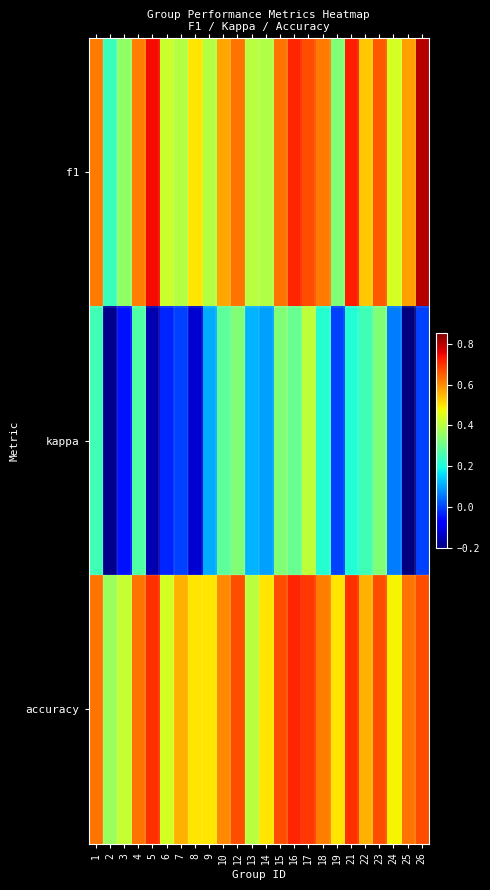

Reading left to right, transcribe all the data shown in this chart.

f1: 1=0.6	2=0.2	3=0.4	4=0.6	5=0.7	6=0.4	7=0.4	8=0.5	9=0.4	10=0.6	12=0.6	13=0.4	14=0.4	15=0.6	16=0.7	17=0.7	18=0.6	19=0.3	21=0.7	22=0.5	23=0.7	24=0.4	25=0.6	26=0.8
kappa: 1=0.2	2=-0.2	3=-0.1	4=0.3	5=-0.2	6=-0.0	7=0.0	8=-0.1	9=0.1	10=0.3	12=0.3	13=0.1	14=0.1	15=0.3	16=0.3	17=0.4	18=0.2	19=0.0	21=0.2	22=0.2	23=0.3	24=0.1	25=-0.2	26=0.0
accuracy: 1=0.6	2=0.4	3=0.4	4=0.6	5=0.7	6=0.4	7=0.6	8=0.5	9=0.5	10=0.6	12=0.7	13=0.4	14=0.5	15=0.7	16=0.7	17=0.7	18=0.6	19=0.5	21=0.7	22=0.6	23=0.7	24=0.5	25=0.6	26=0.7